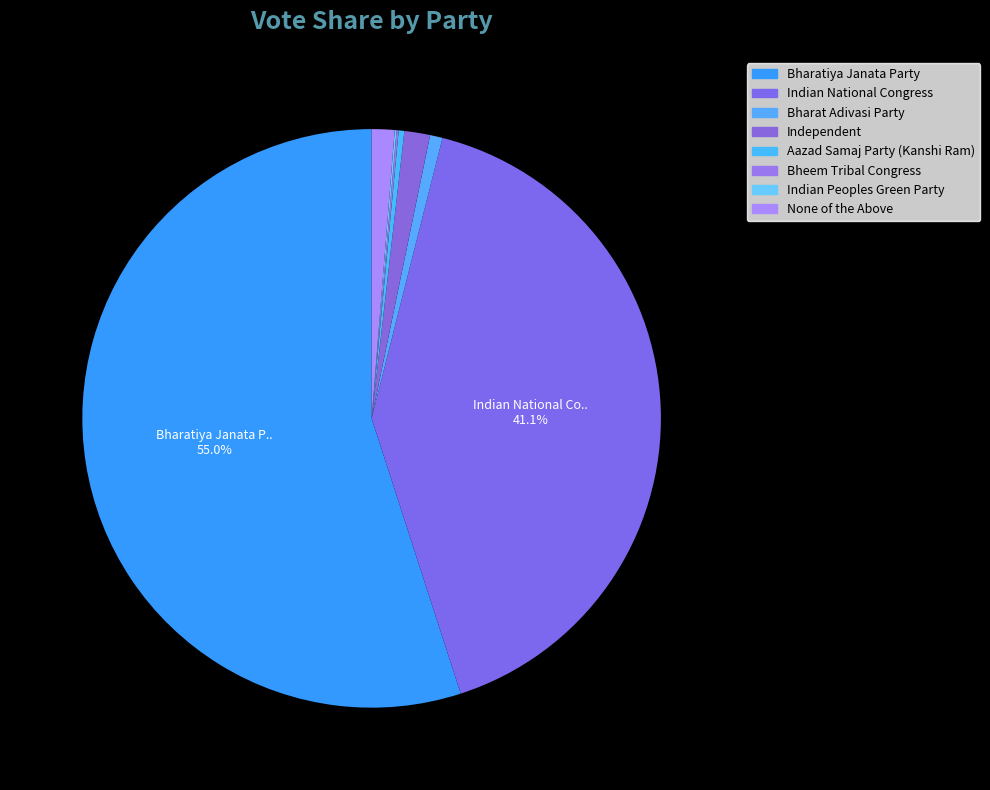

Which slice is the largest?

Bharatiya Janata Party